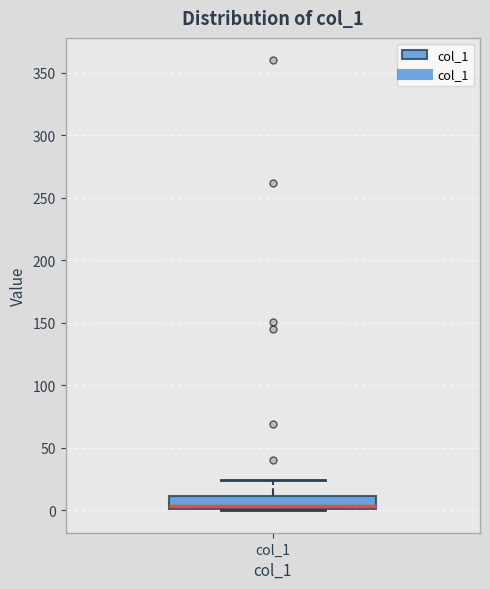

Where does the upper whisker of the box for col_1 end on the y-axis? The values are not printed on the chart, so give them approximately, as read against the axis.

25